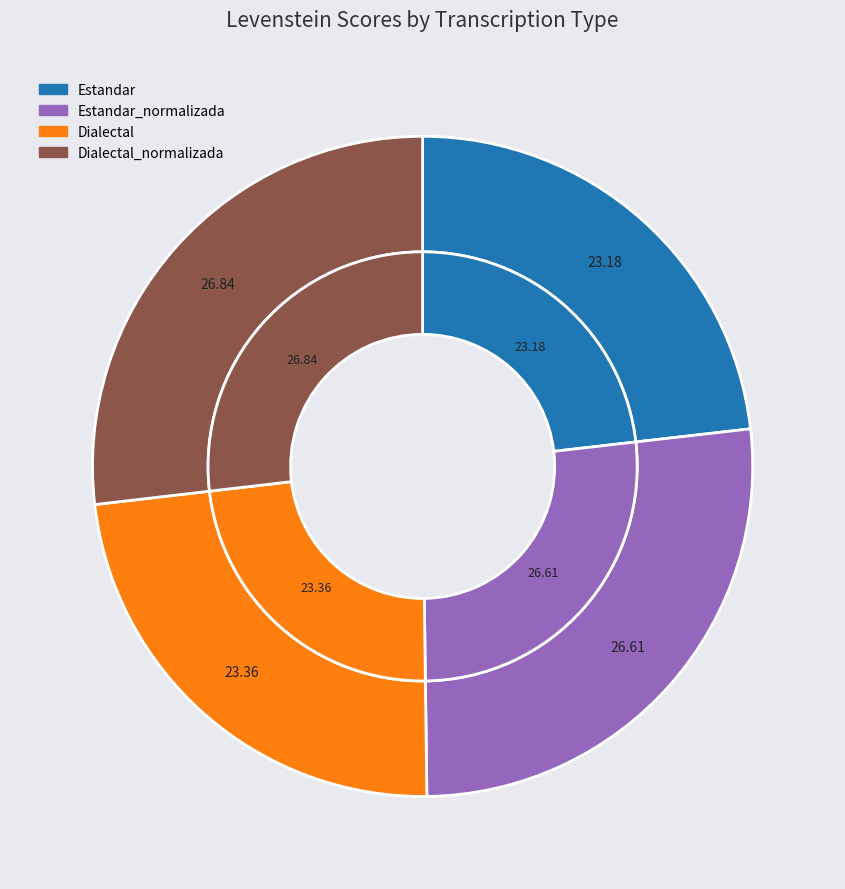

How many segments does this pie chart have?

4